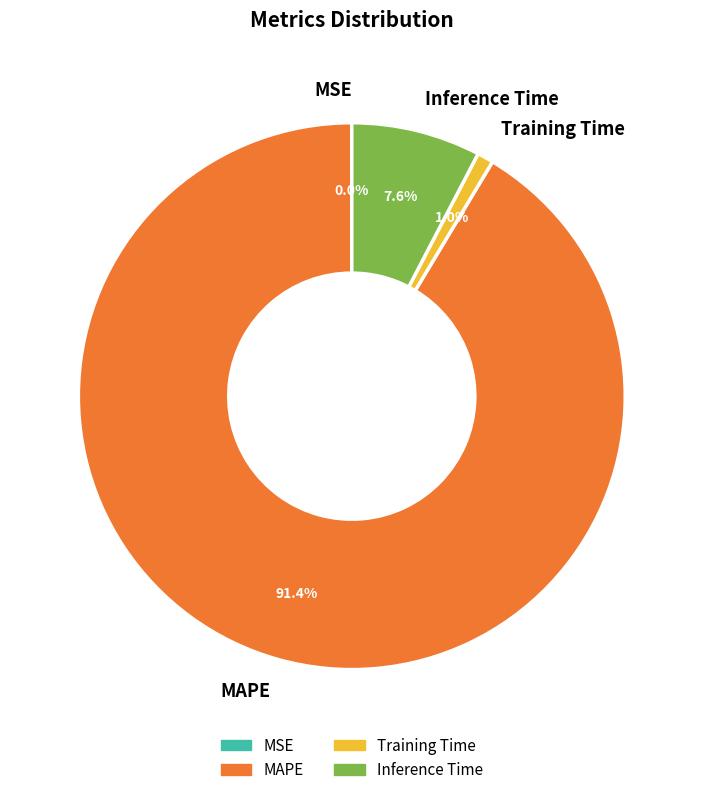

To the nearest percent, what is the difference between the MAPE and Inference Time slice percentages?

84%